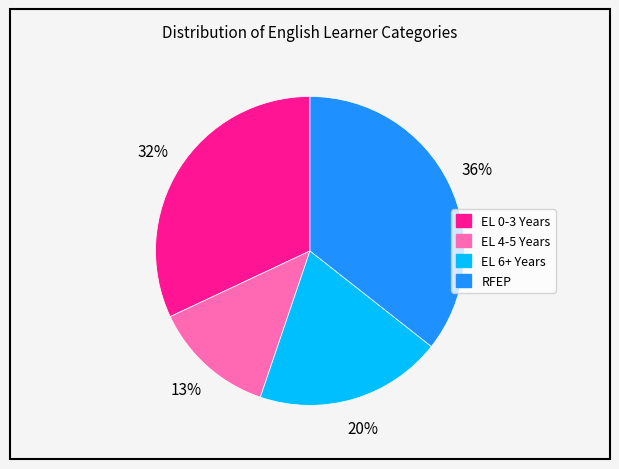

True or false: EL 6+ Years accounts for 8% of the total.

False